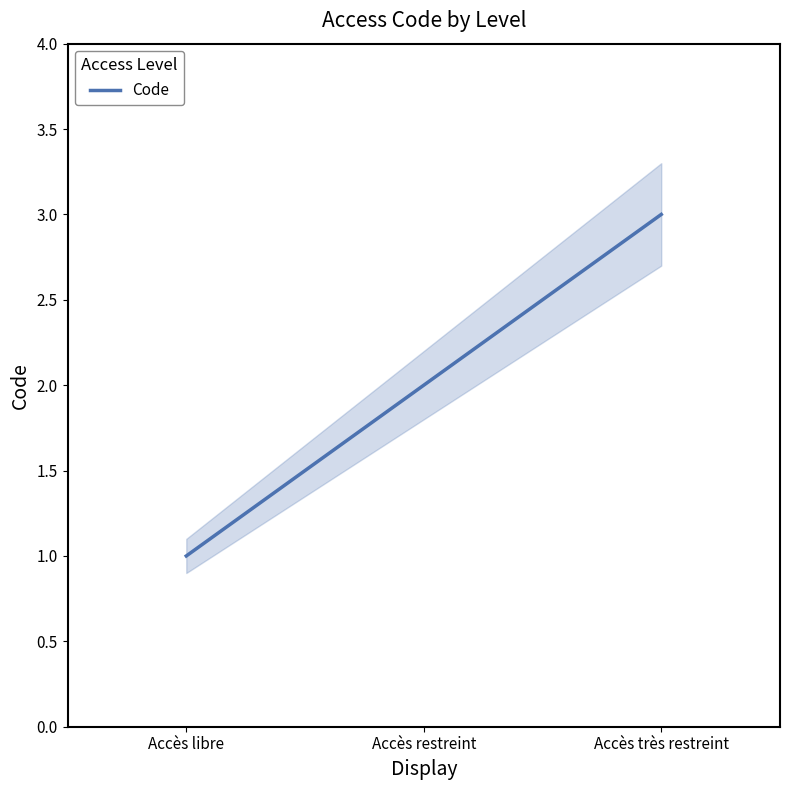

At which label does the data first exceed 2?

Accès très restreint